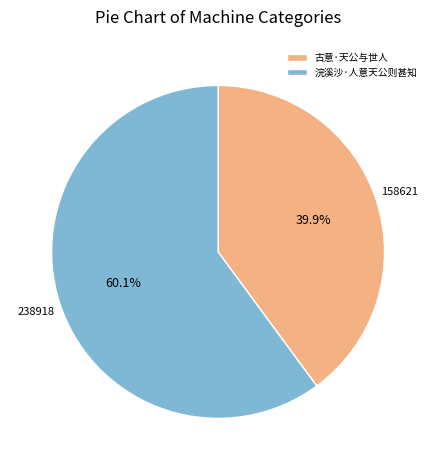

To the nearest percent, what portion does 古意·天公与世人 represent?

40%